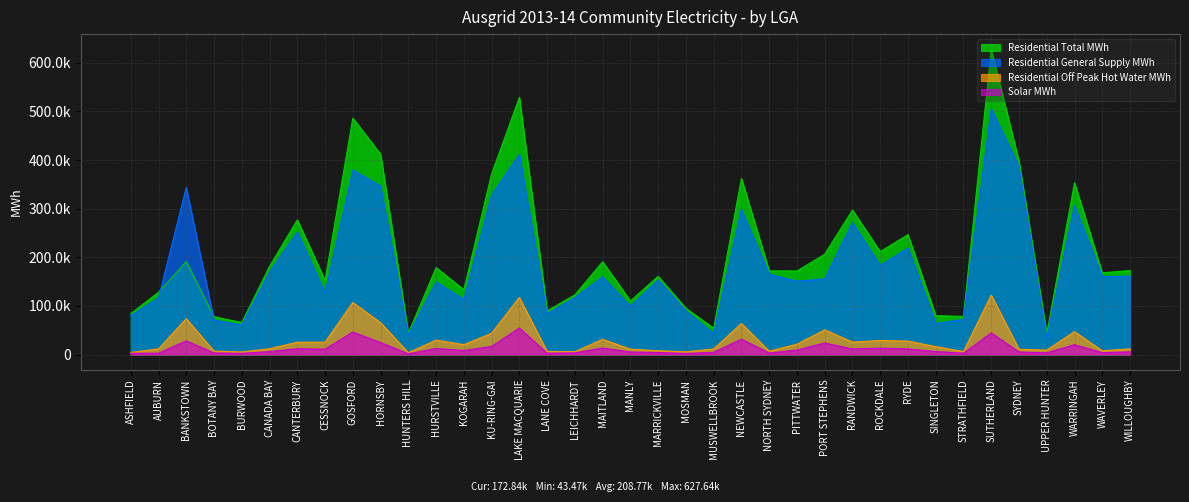

What is the difference between the second highest and second lowest values in the Solar MWh series?

44049